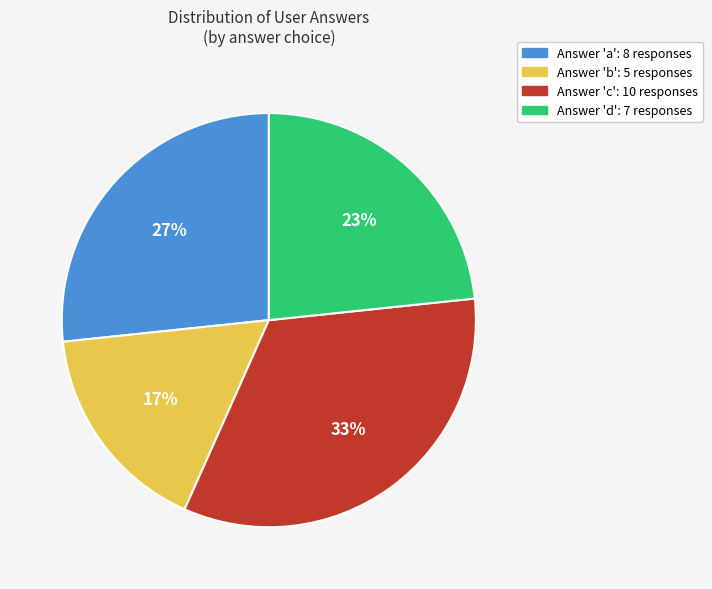

Is there any slice that represents more than half of the pie?

No